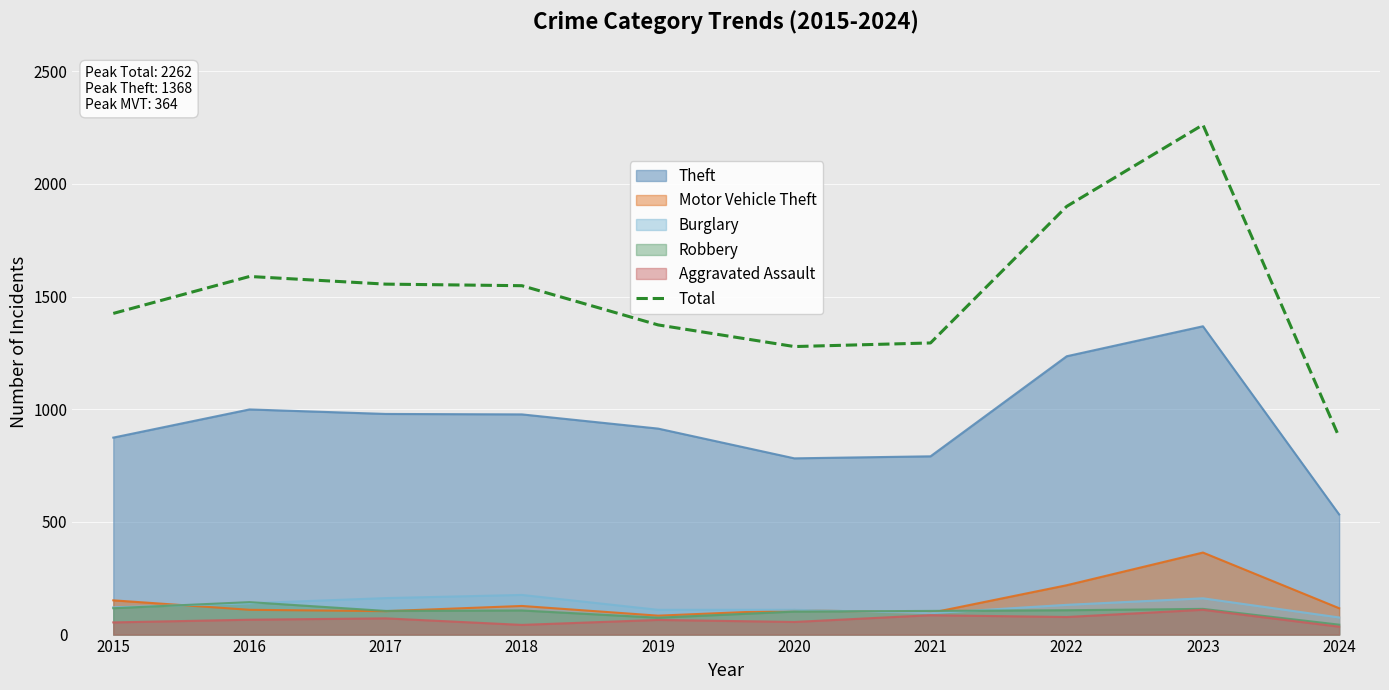

What is the difference between the highest and lowest values at 2023?

2152